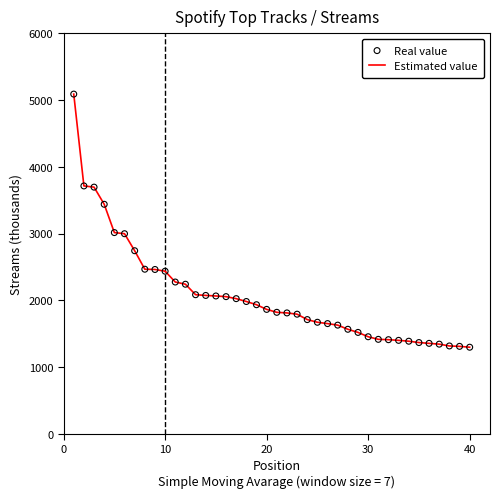

What is the smallest value displayed?

1296